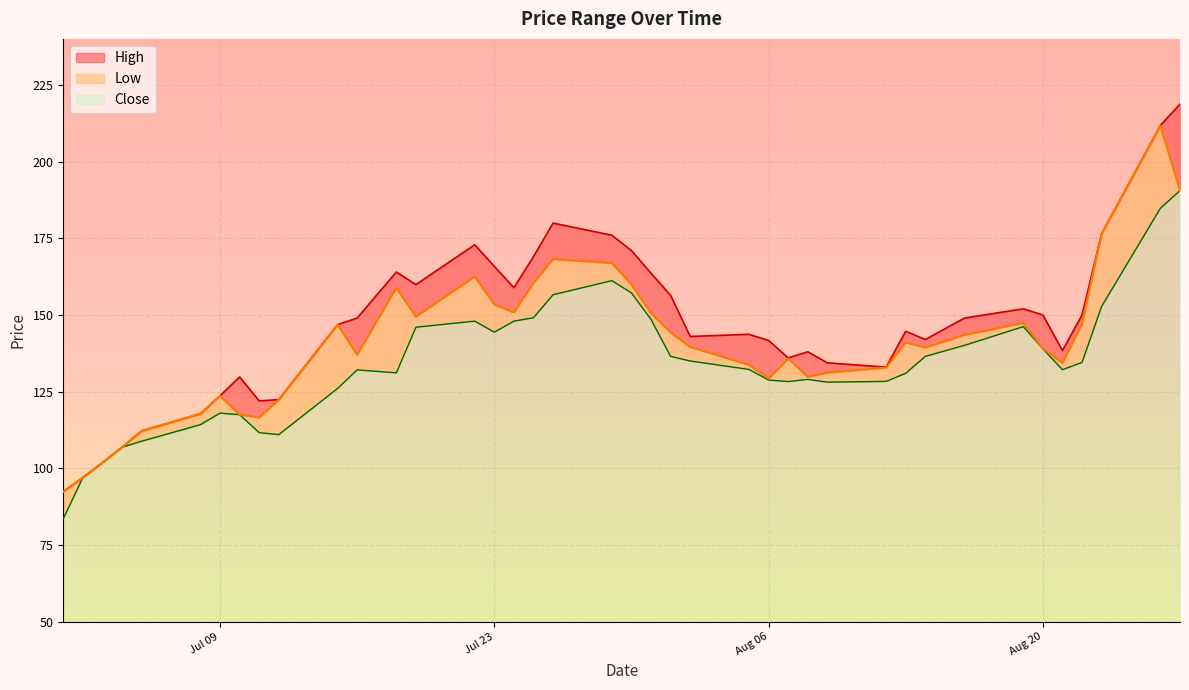

True or false: High and Low intersect in this chart.

False